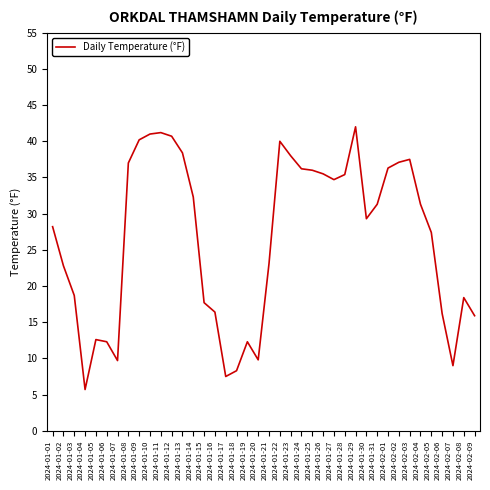

The chart shows a value of 12.3 at 2024-01-19. True or false?

True